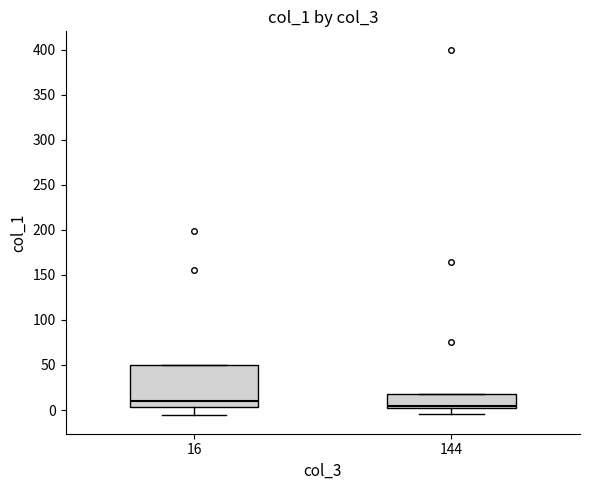

Reading left to right, read every box against the y-axis: the position of its median line, the range the box covers, and the ends of its whiskers. The values are not printed on the chart, so give them approximately, as read against the axis.

16: median 10, box 5 to 50, whiskers -5 to 50
144: median 5, box 0 to 20, whiskers -5 to 20